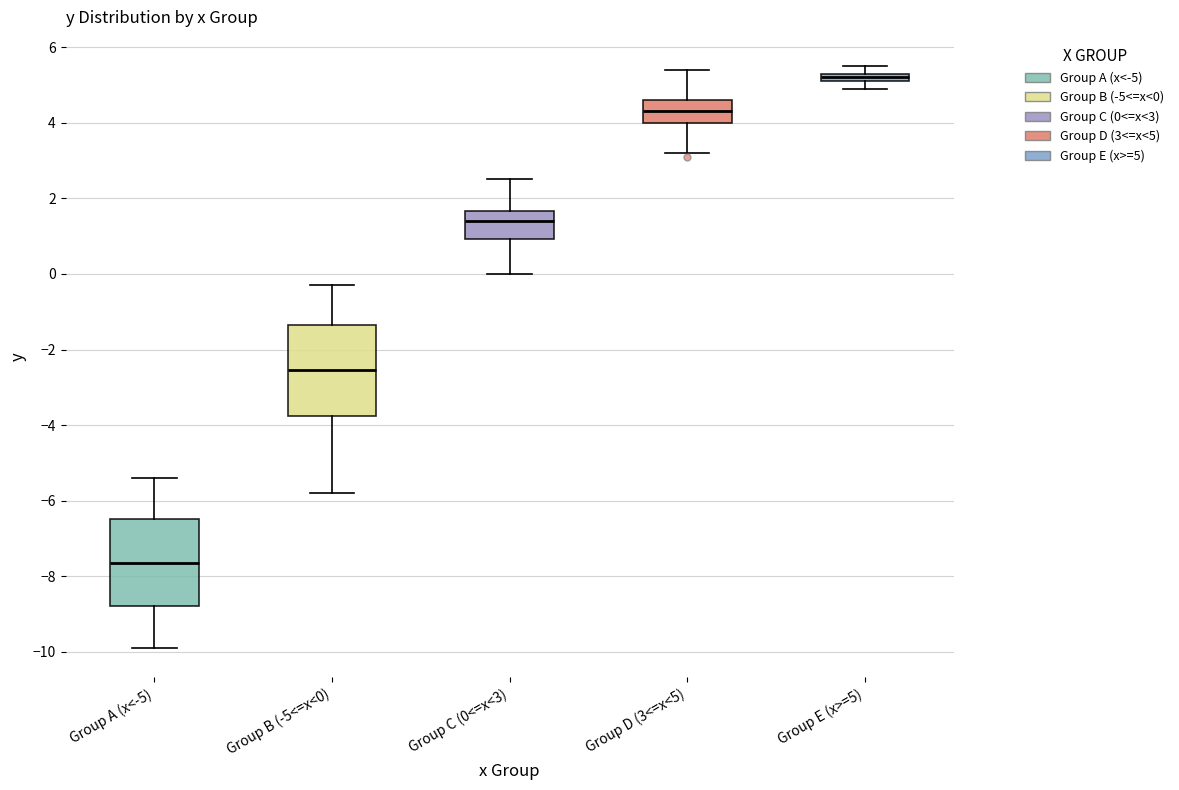

Where does the upper whisker of the box for Group E (x>=5) end on the y-axis? The values are not printed on the chart, so give them approximately, as read against the axis.

5.6